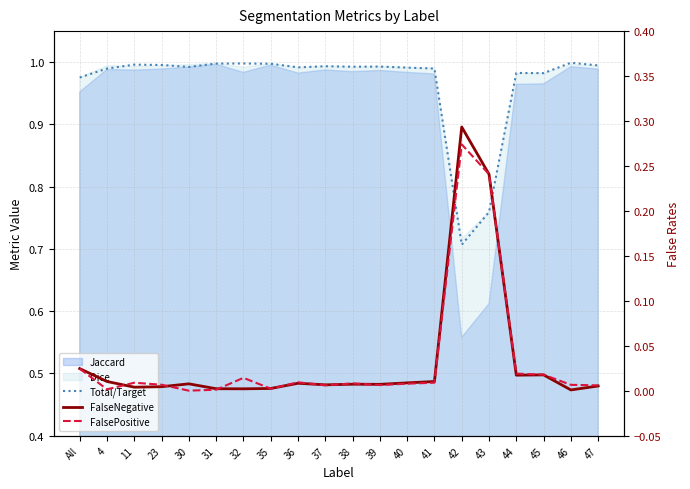

What is the minimum value for Total/Target?

0.7